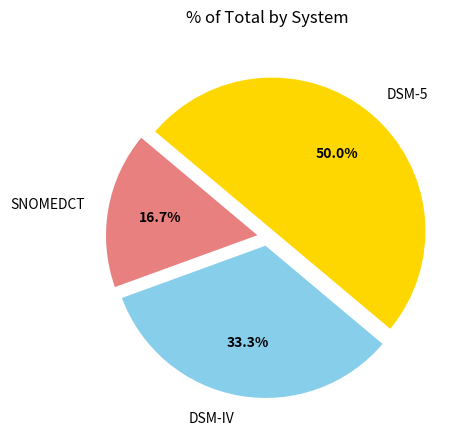

How many segments does this pie chart have?

3